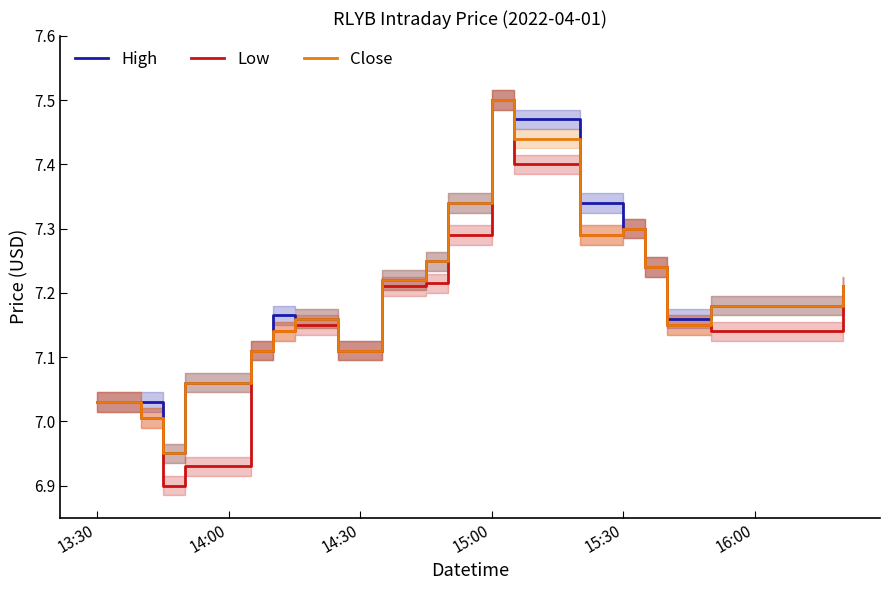

Is it true that Low equals 7.3 at 15:30?

True